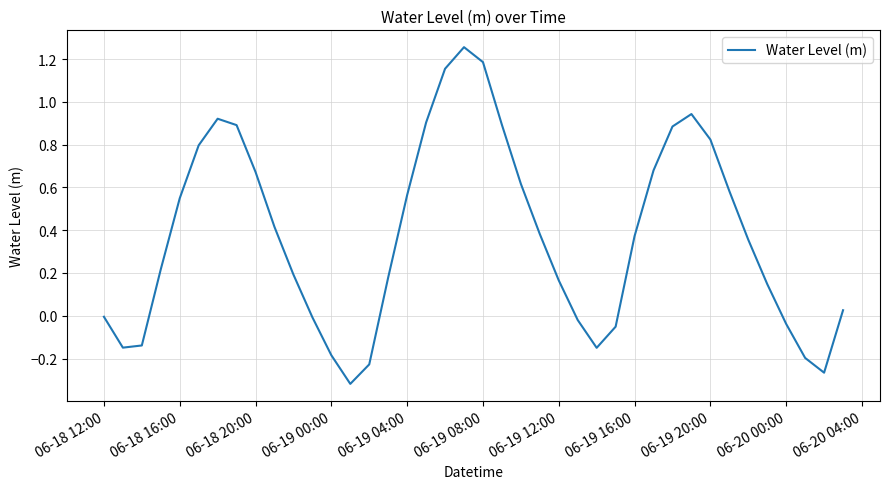

What is the difference between the maximum and minimum values?

1.6